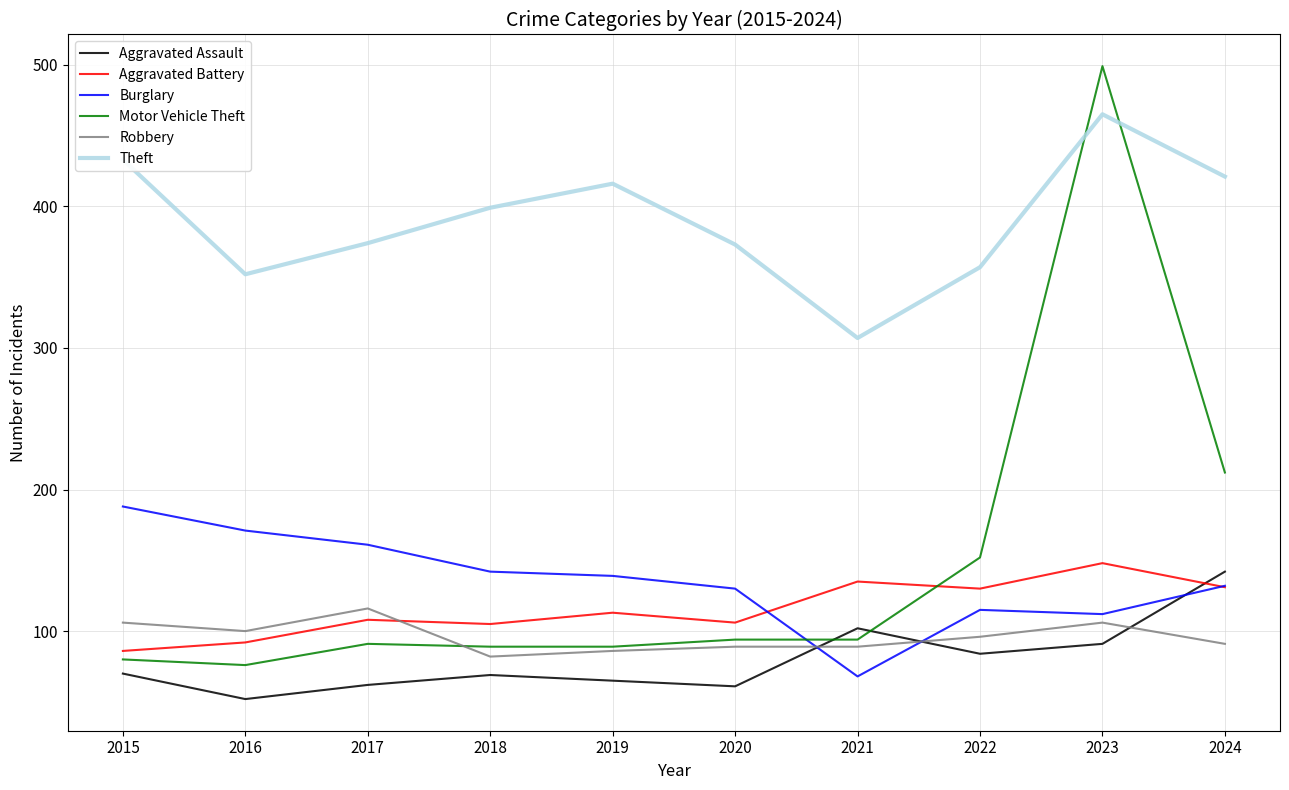

True or false: Motor Vehicle Theft has a value of 499 at 2023.

True